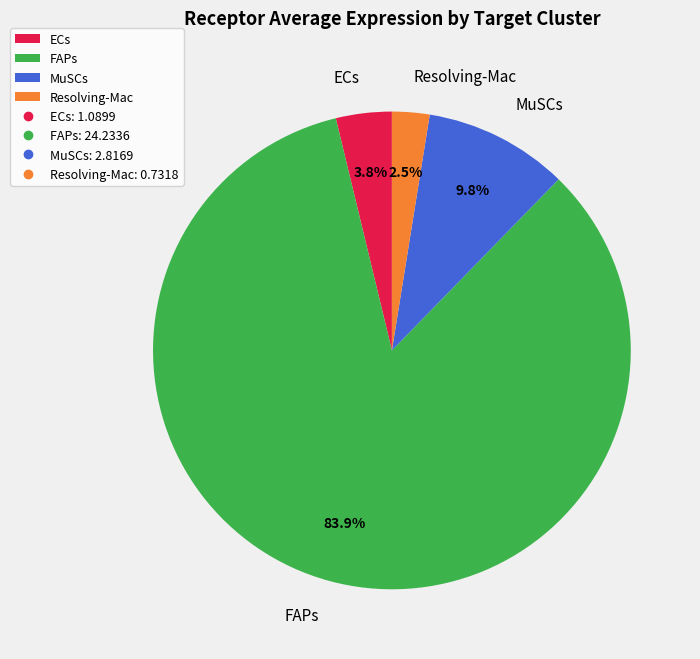

Is the sum of MuSCs and Resolving-Mac greater than half?

No